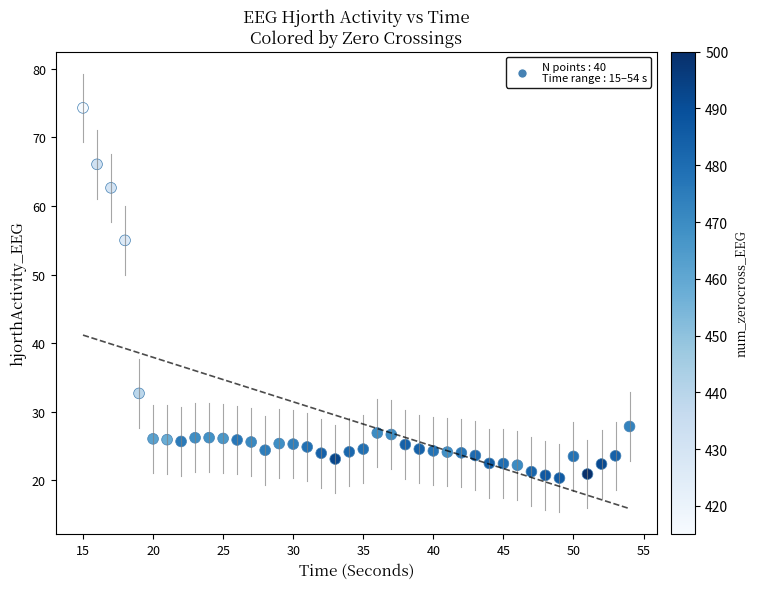

What Y value in the scatter plot is closest to 47?

55.0